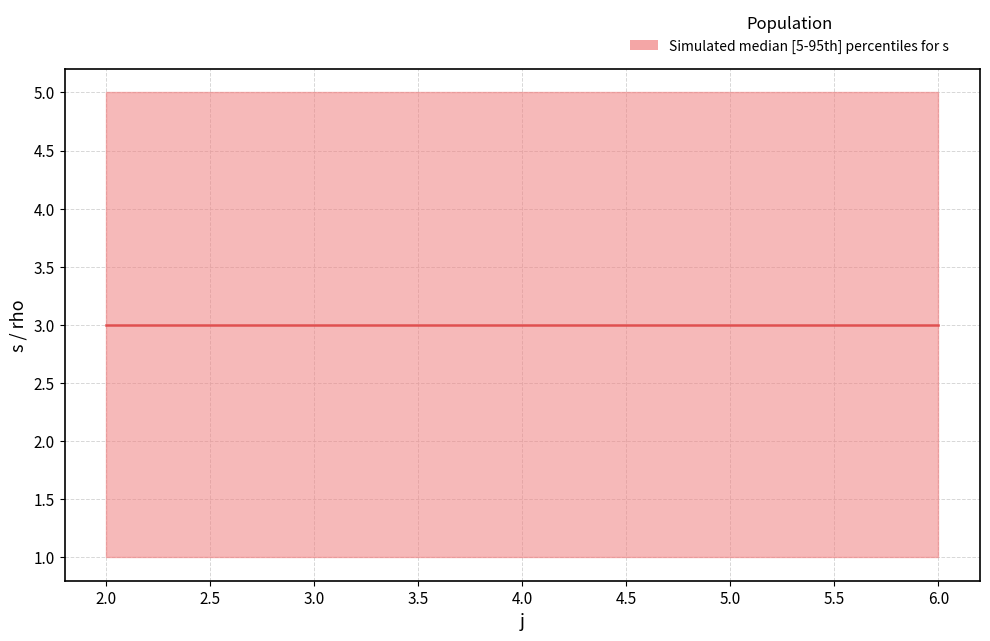

How many data points does each series have?

10